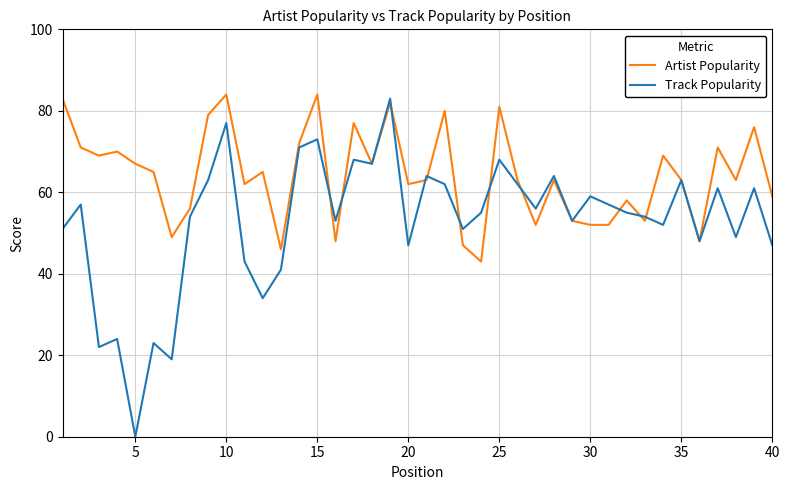

List the series in order of their overall mean, highest first.

Artist Popularity, Track Popularity